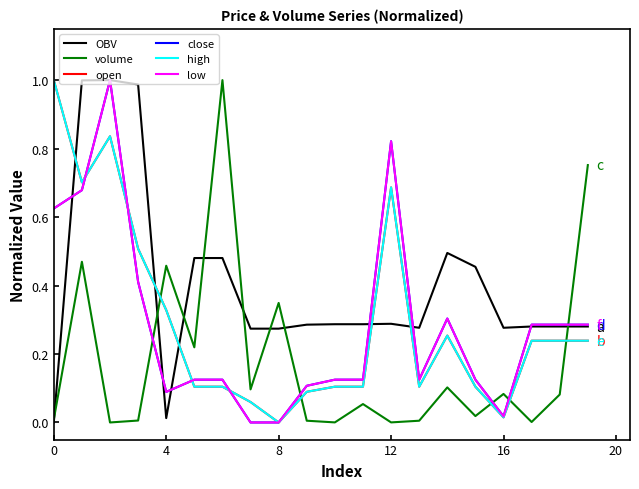

Is this an area chart (filled region under the line)?

No